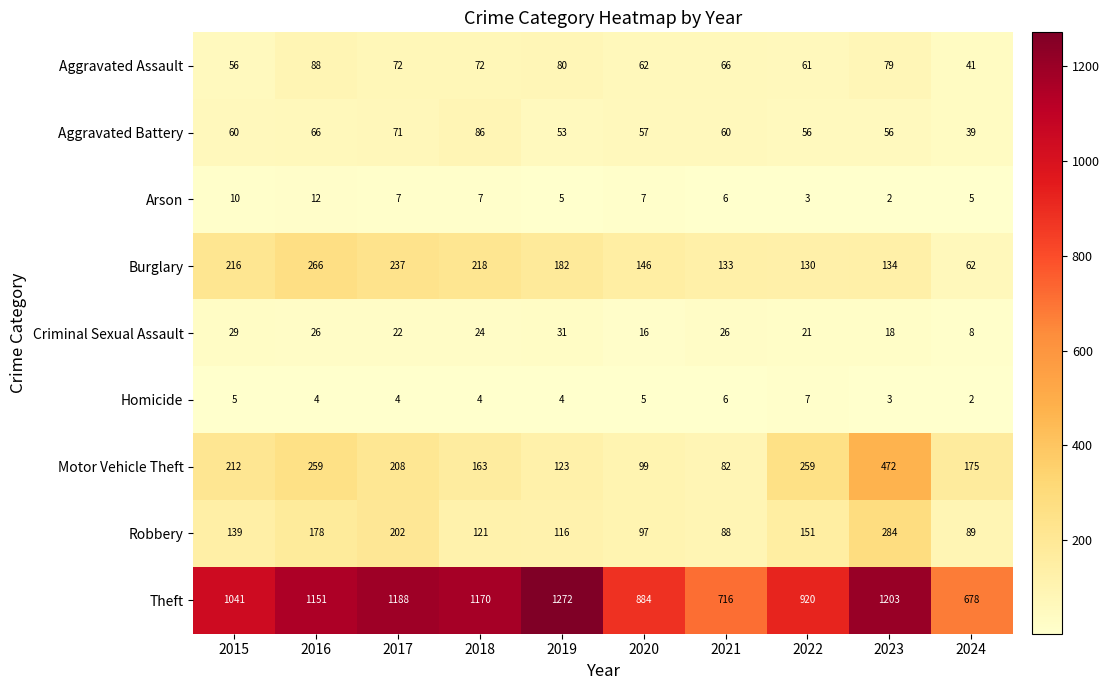

Where does the Homicide series first go above 4?

2015